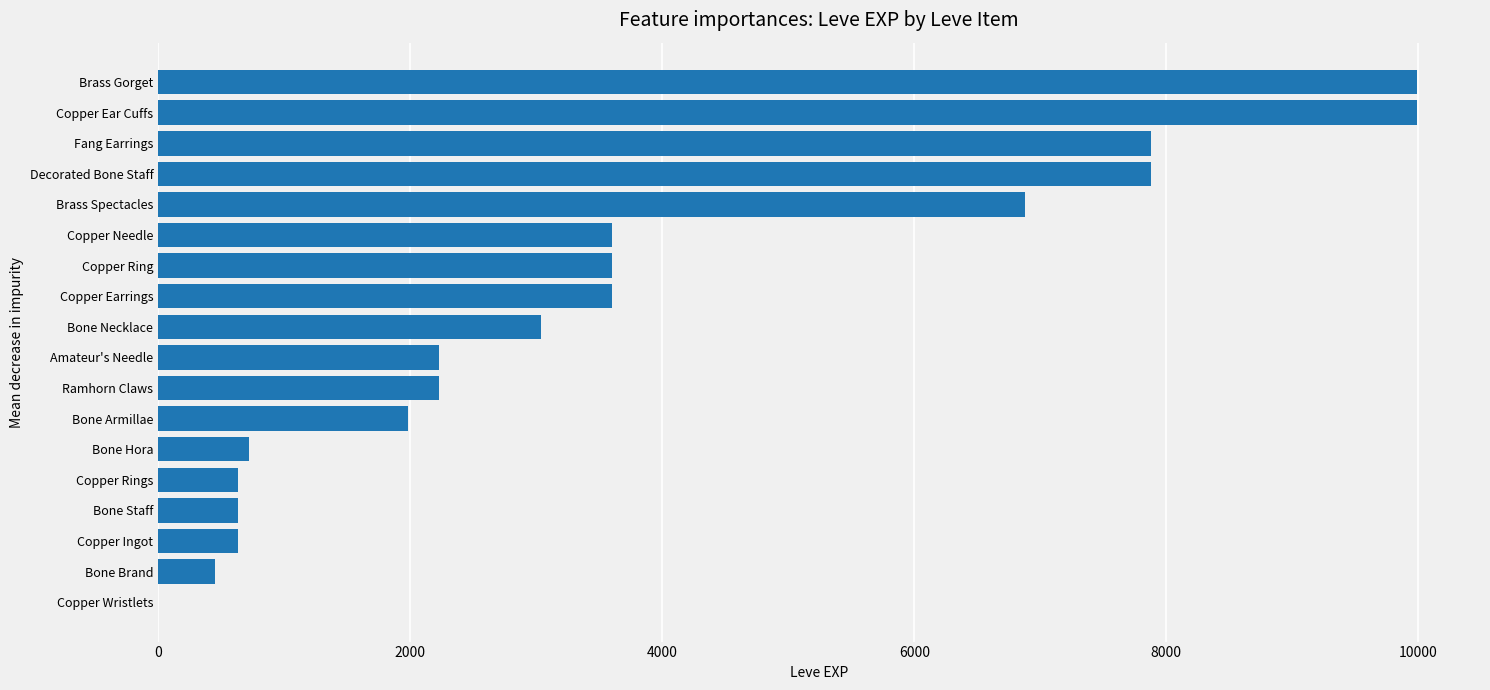

What is the ratio of the value at Ramhorn Claws to the value at Bone Brand?

5.0